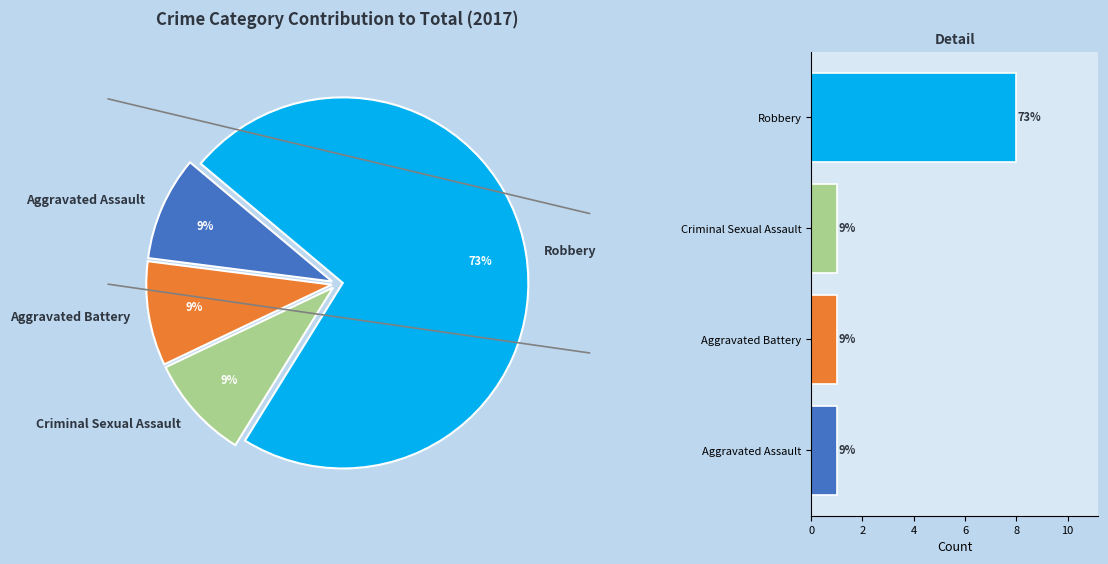

Which has a higher value, Robbery or Criminal Sexual Assault?

Robbery